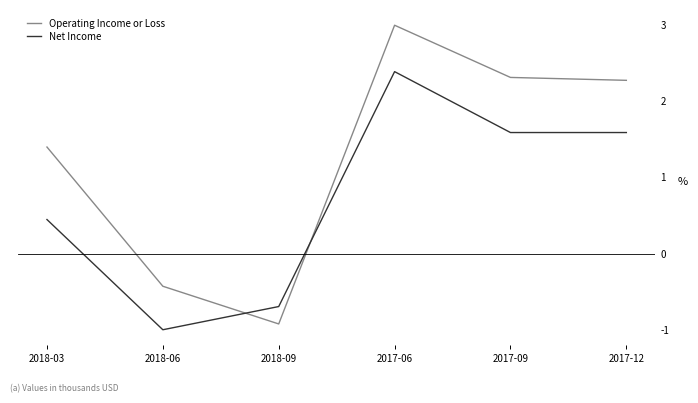

What is the minimum value for Operating Income or Loss?

-0.9